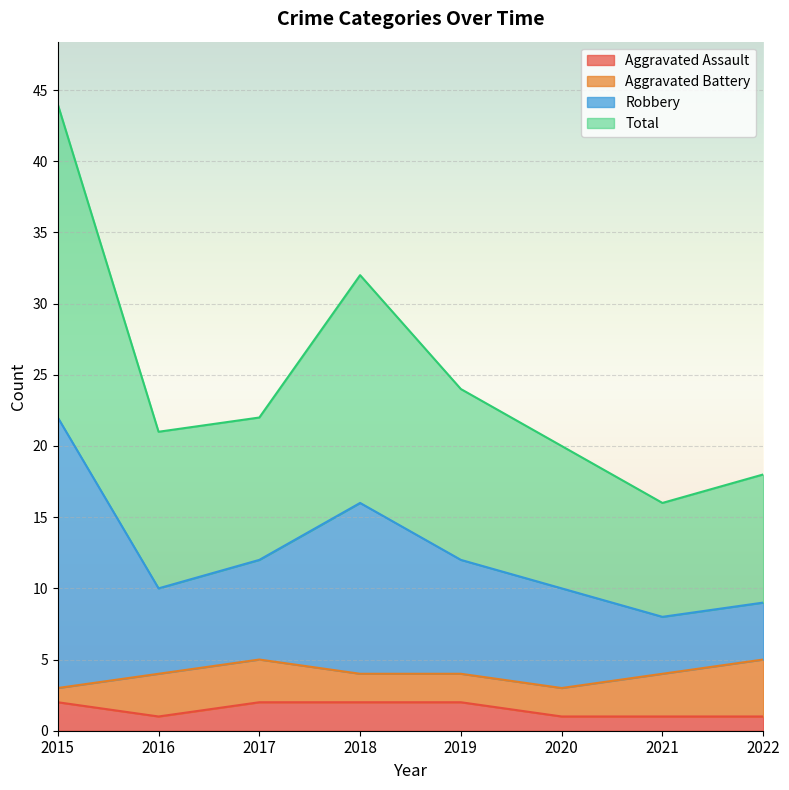

At which category does the chart reach its minimum across all series?

2016